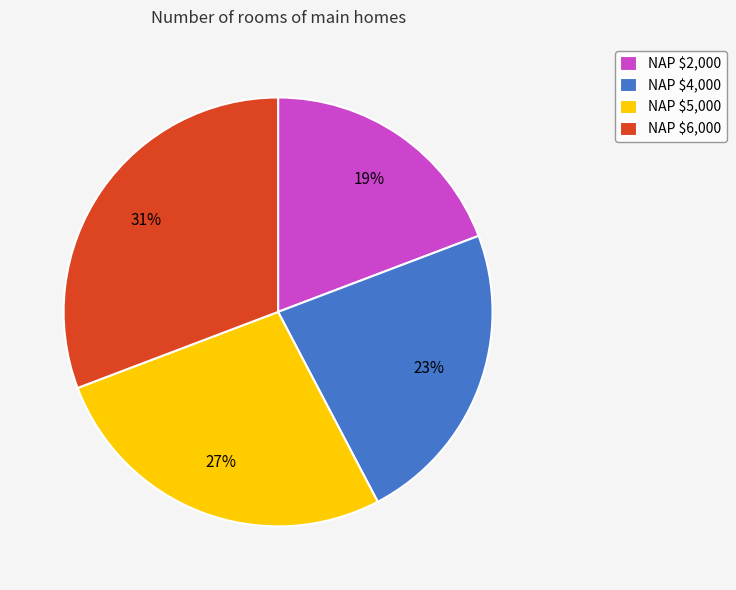

To the nearest percent, what is the difference between the largest and smallest slice percentages?

12%